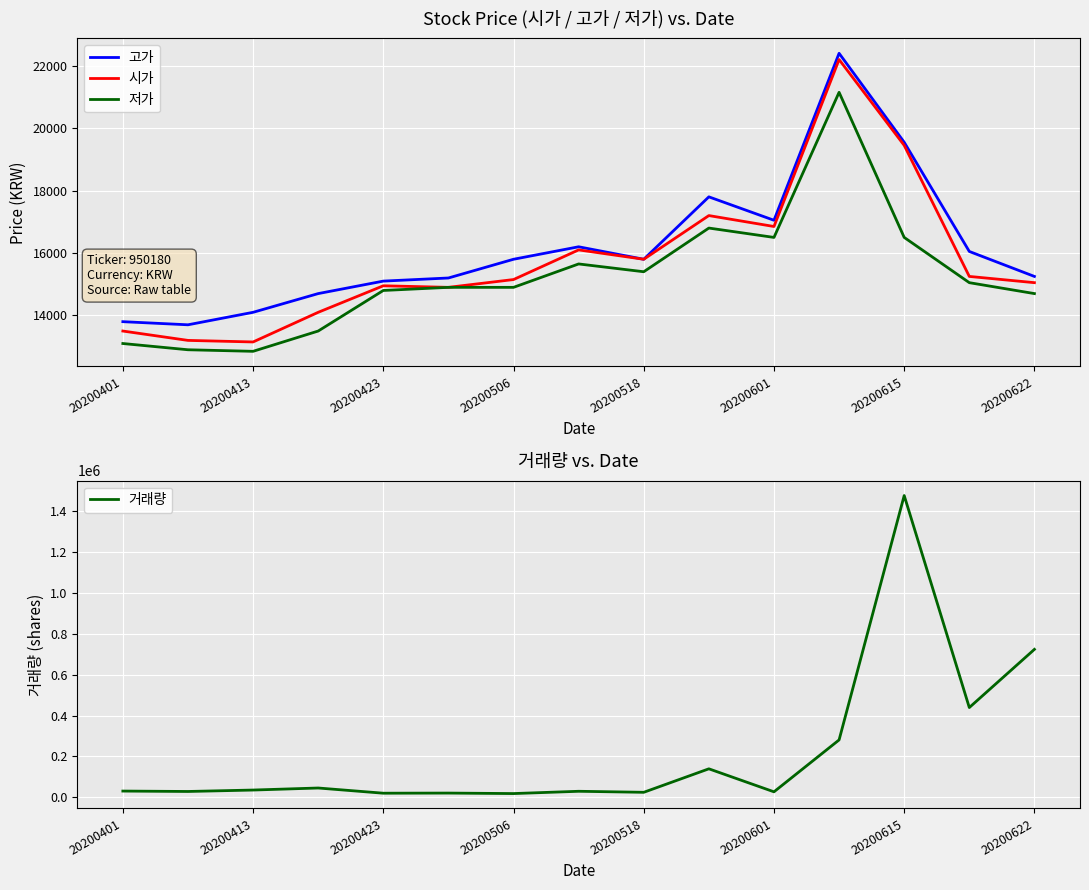

The value of 저가 at 20200423 is 14800. True or false?

True